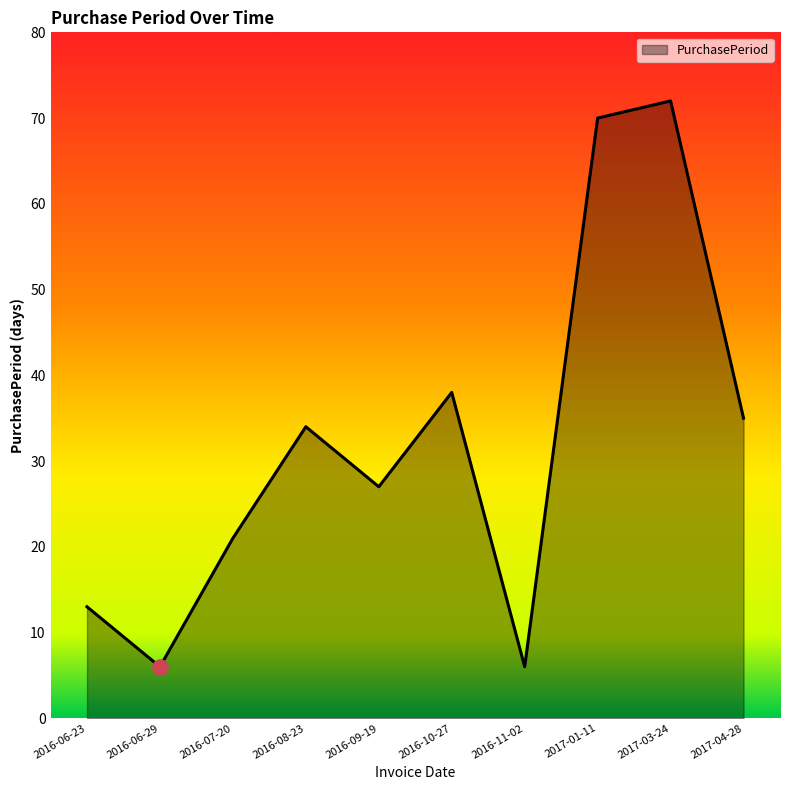

What is the change in value from 2016-07-20 to 2016-09-19?

+6